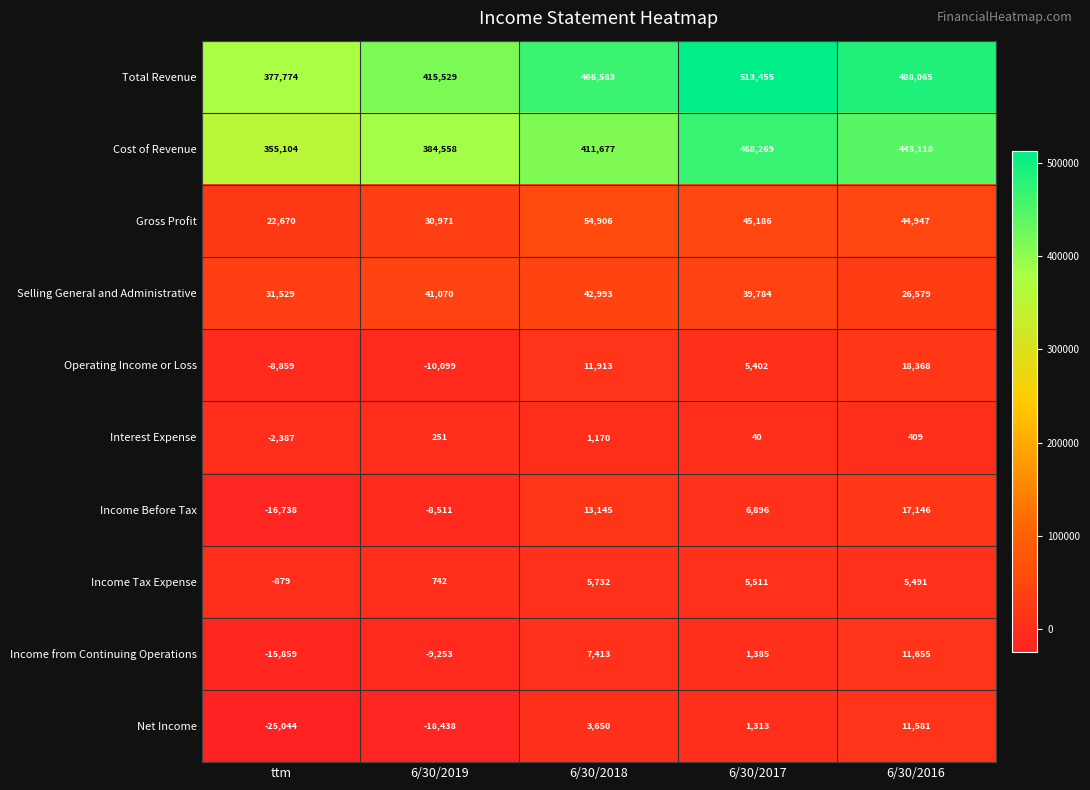

True or false: Interest Expense has a value of 76 at 6/30/2019.

False